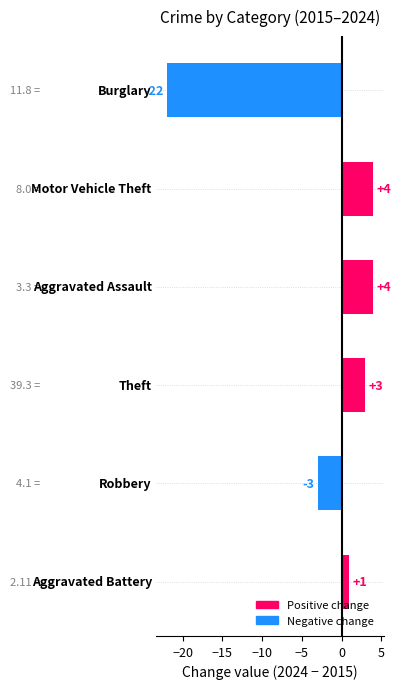

Reading top to bottom, extract all data points from this chart.

-22	4	4	3	-3	1